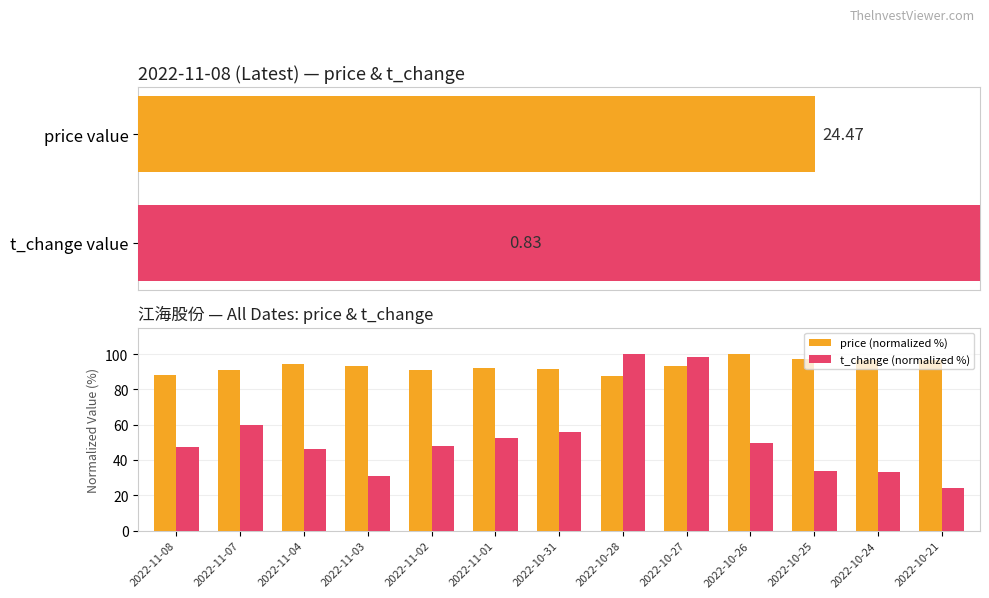

How many groups of bars are there?

13